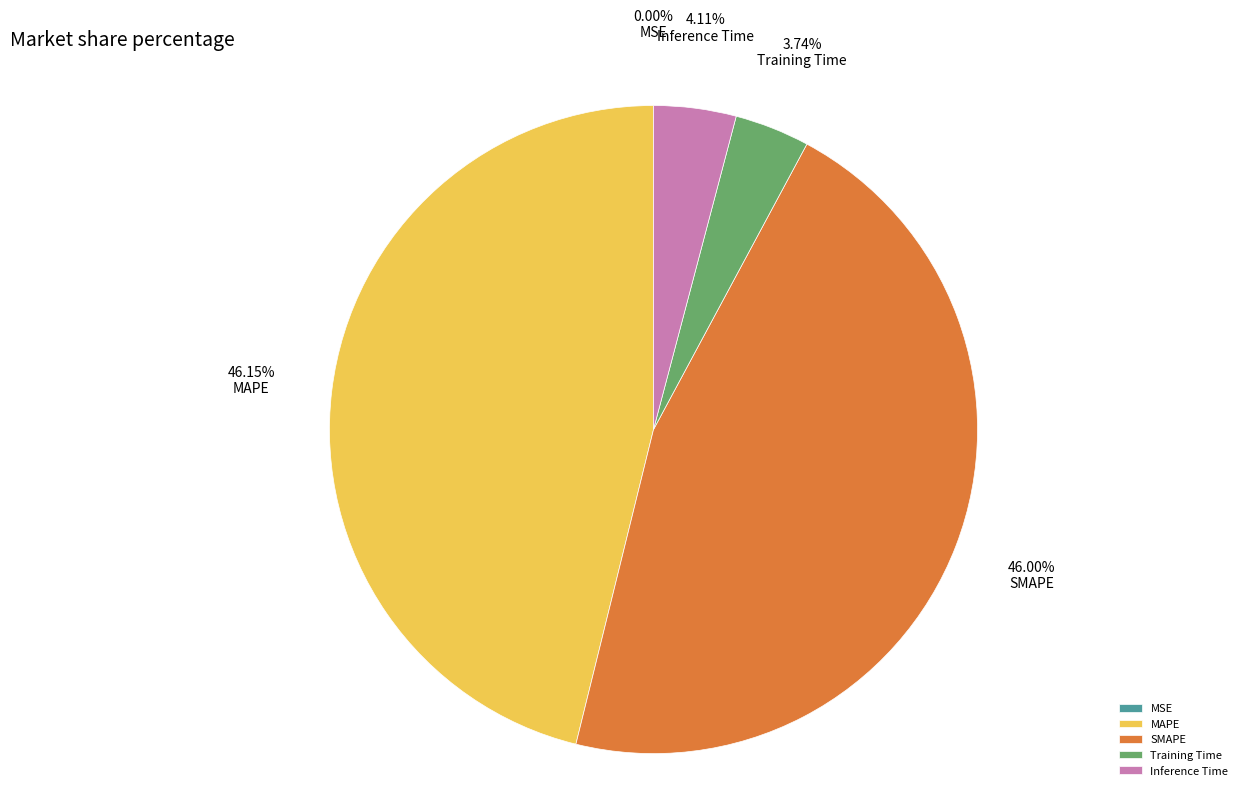

To the nearest percent, what portion does Inference Time represent?

4%